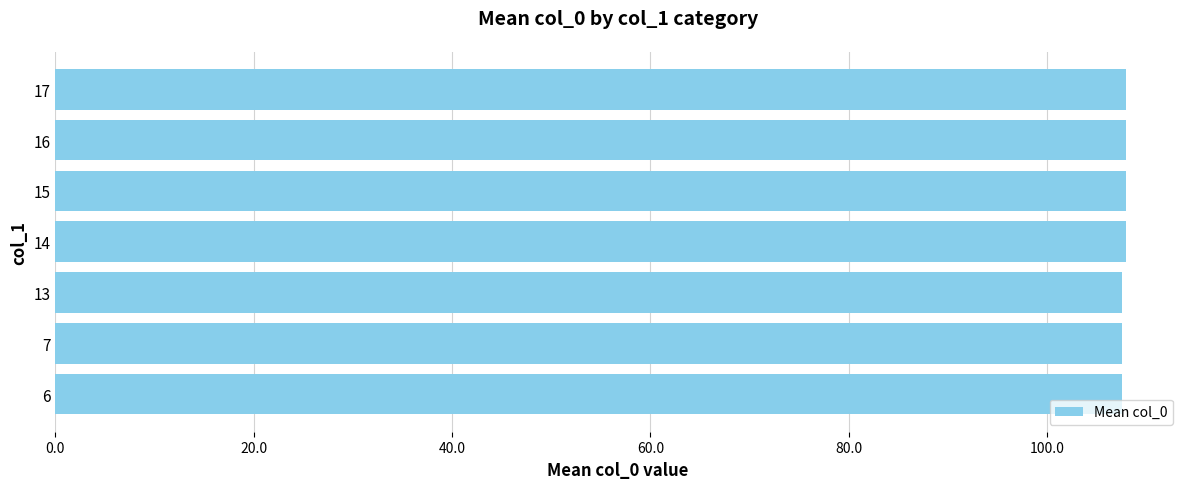

What is the ratio of the value at 7 to the value at 13?

1.0